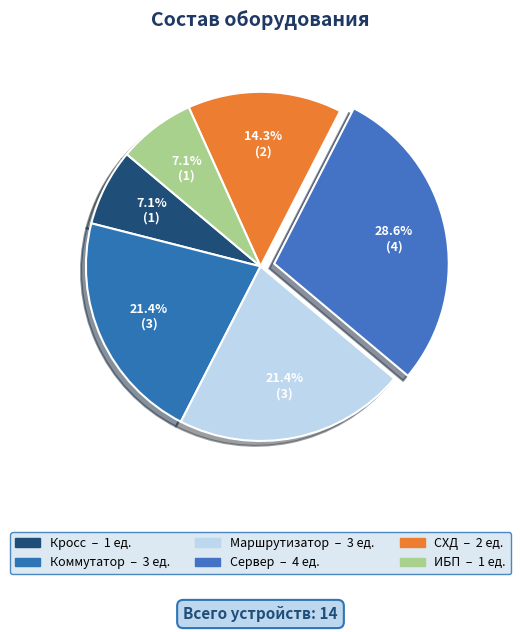

Does Кросс account for over 50% of the chart?

No